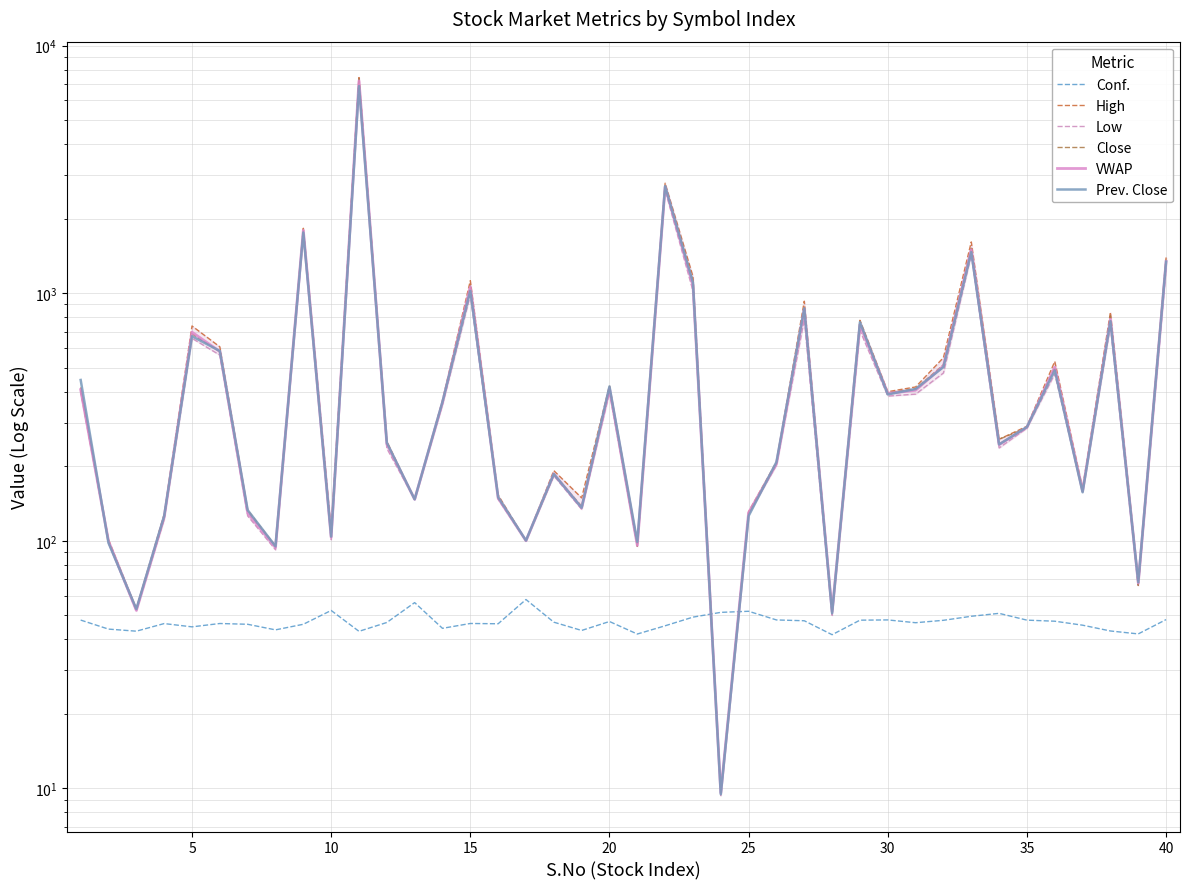

How many distinct data groups are displayed?

6